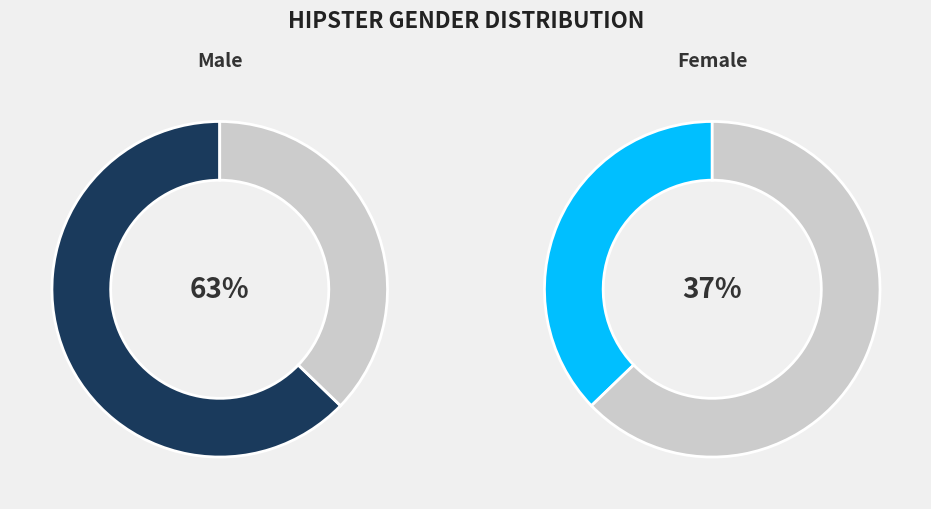

True or false: Male accounts for 73% of the total.

False